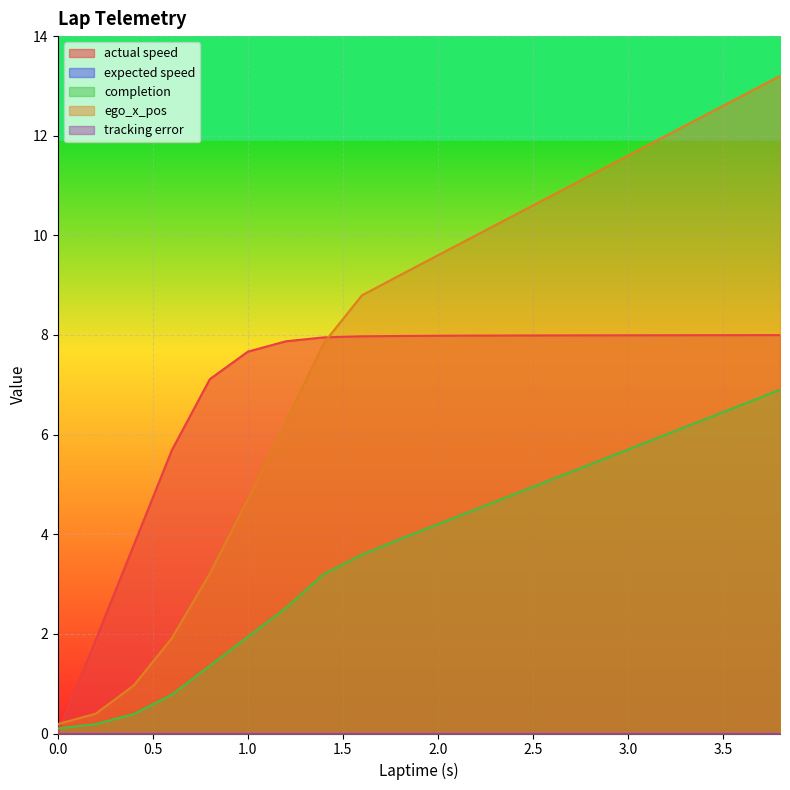

List the labels in order of actual speed value, smallest first.

0.0, 0.2, 0.4, 0.6, 0.8, 1.0, 1.2, 1.4, 1.6, 1.8, 2.0, 2.2, 2.4, 2.6, 2.8, 3.0, 3.2, 3.4, 3.6, 3.8